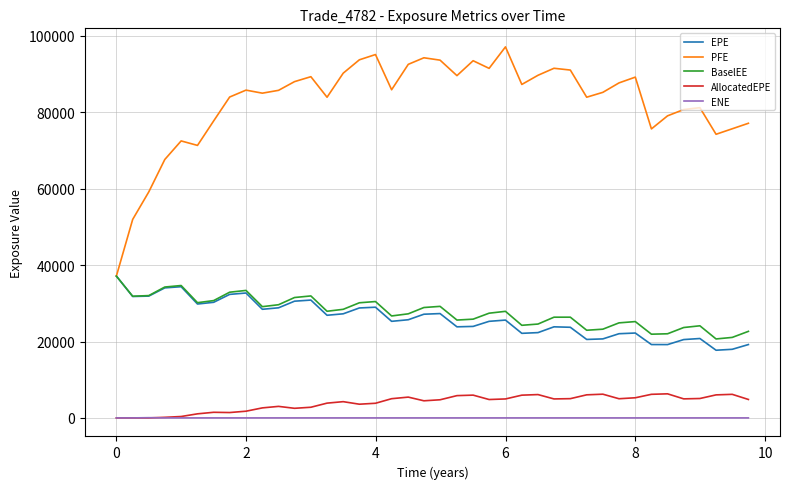

Which series has the largest range (max minus min)?

PFE